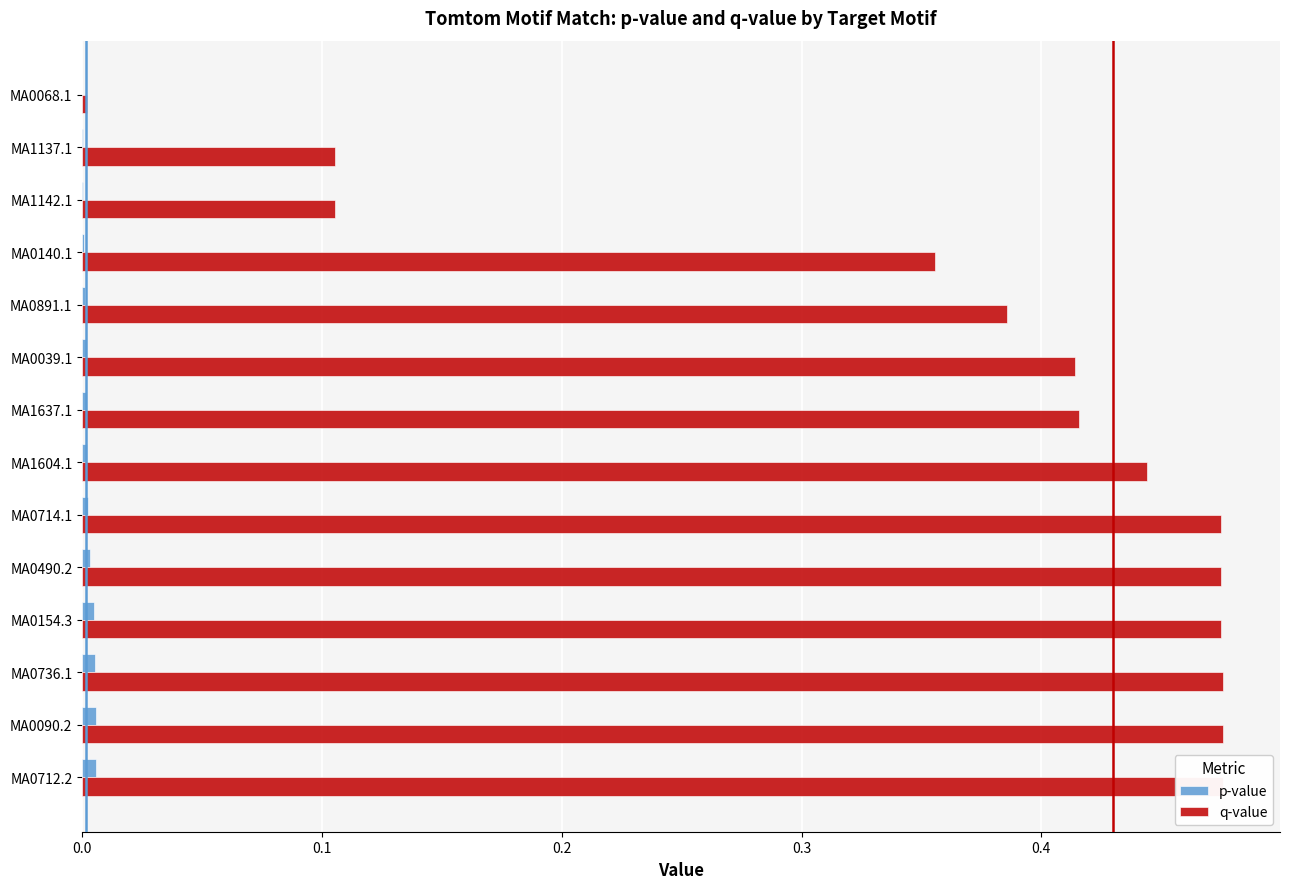

The value of q-value at MA0490.2 is 0.1. True or false?

False